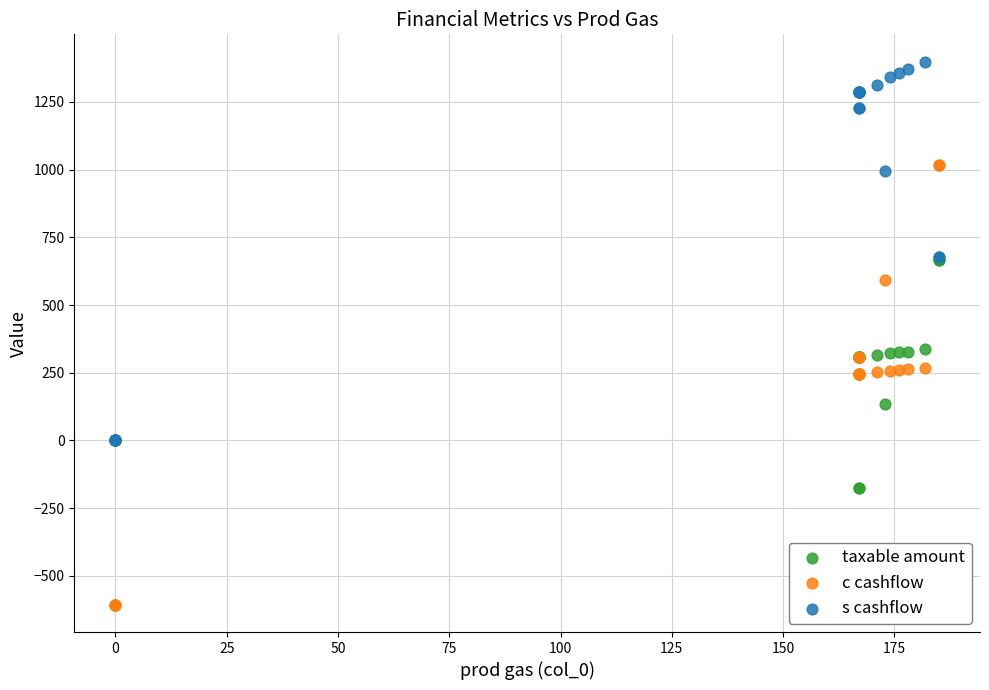

What are all the series names shown in the legend?

taxable amount, c cashflow, s cashflow